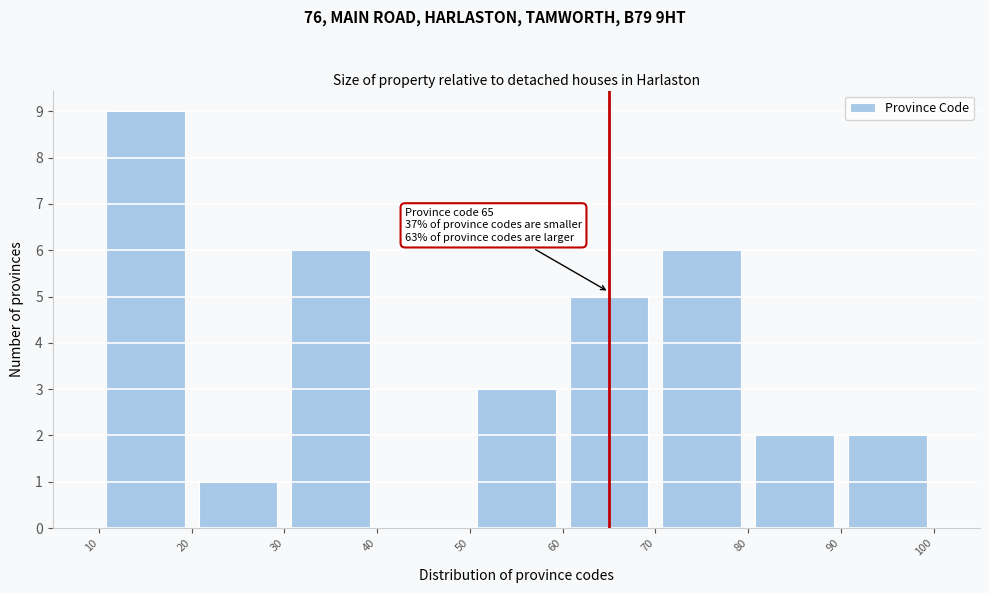

Which range on the x-axis has the tallest bar?

10 to 20